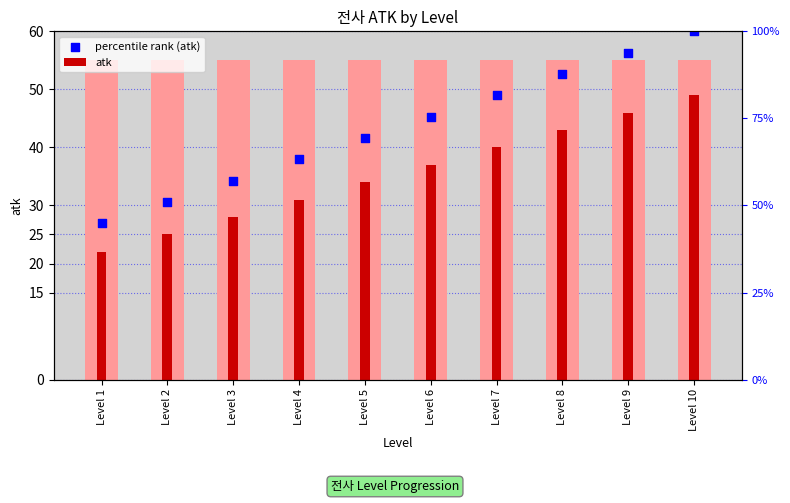

Which series reaches the minimum Y coordinate?

atk